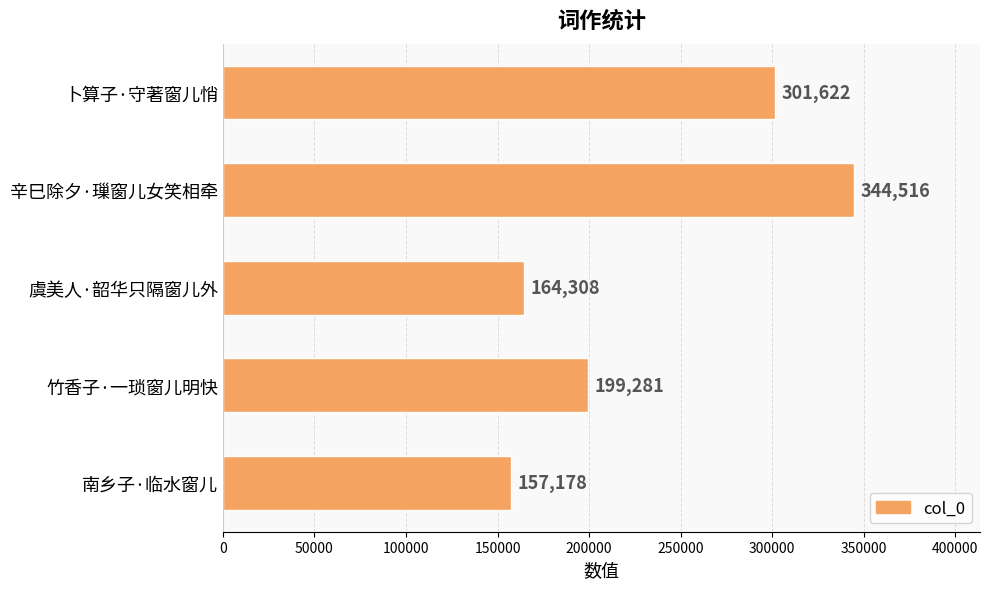

Which category has the highest value across all series?

辛巳除夕·璅窗儿女笑相牵